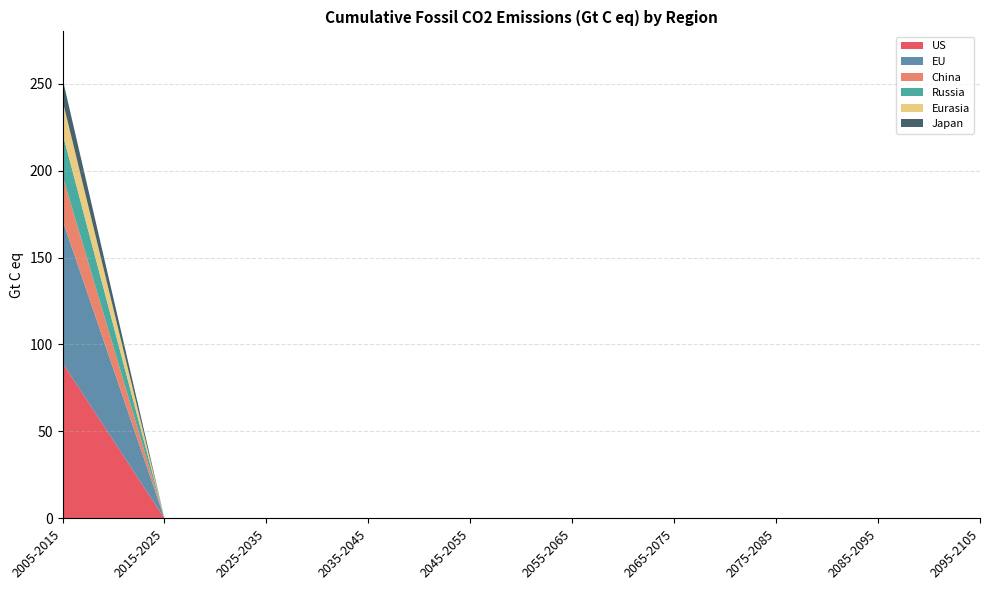

Reading left to right, list all the values displayed in this chart.

US: 89.5	0.0	0.0	0.0	0.0	0.0	0.0	0.0	0.0	0.0
EU: 82.0	0.0	0.0	0.0	0.0	0.0	0.0	0.0	0.0	0.0
China: 25.5	0.0	0.0	0.0	0.0	0.0	0.0	0.0	0.0	0.0
Russia: 24.4	0.0	0.0	0.0	0.0	0.0	0.0	0.0	0.0	0.0
Eurasia: 18.9	0.0	0.0	0.0	0.0	0.0	0.0	0.0	0.0	0.0
Japan: 12.6	0.0	0.0	0.0	0.0	0.0	0.0	0.0	0.0	0.0